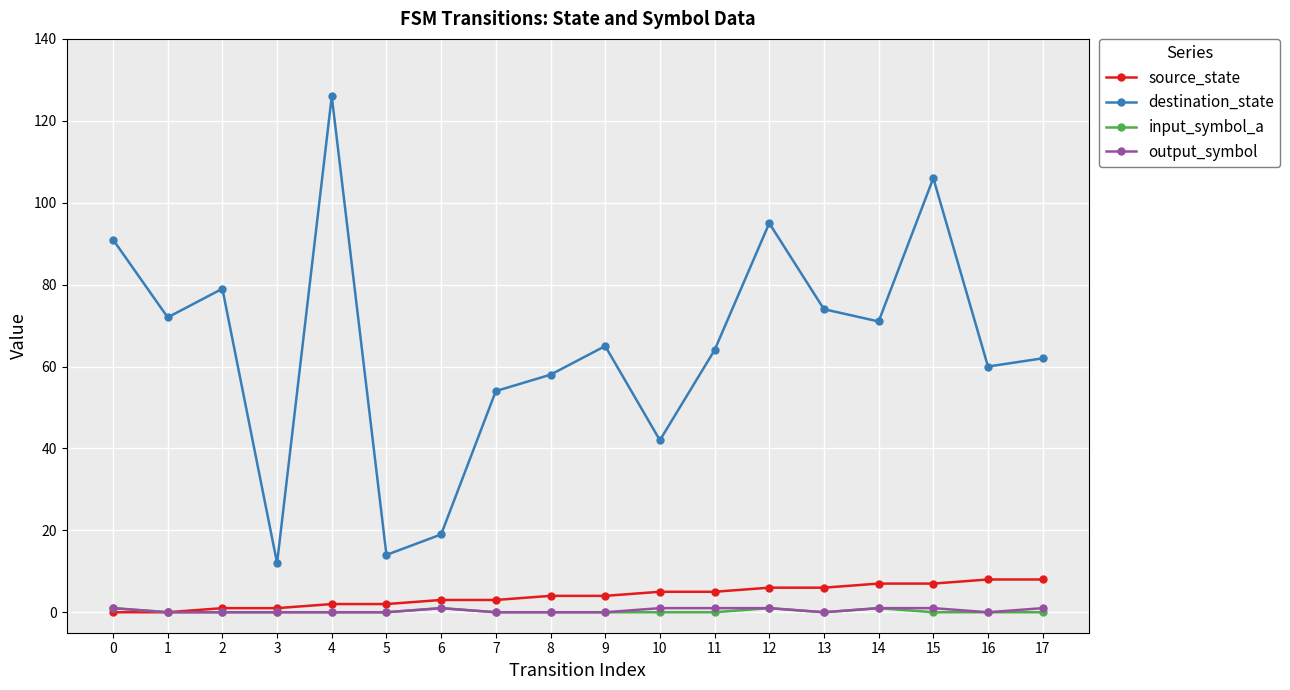

How many distinct data groups are displayed?

4